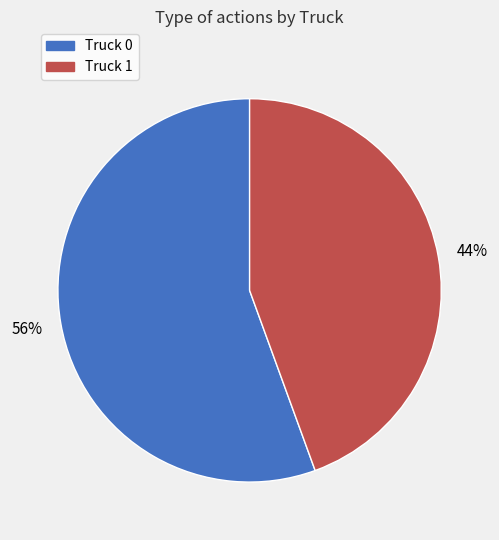

True or false: Truck 1 accounts for 35% of the total.

False